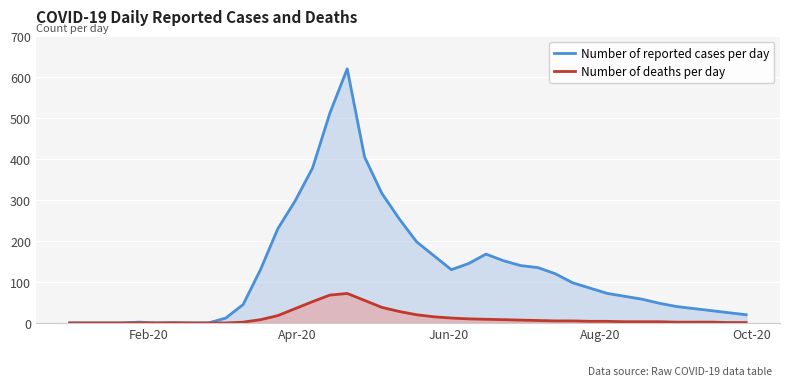

Which series has the largest total across all categories?

Number of reported cases per day